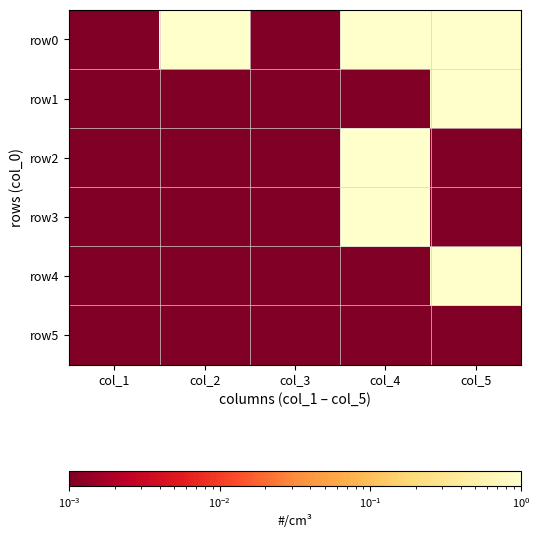

Reading left to right, what are all the values shown in this chart?

row0: col_1=0.0	col_2=1.0	col_3=0.0	col_4=1.0	col_5=1.0
row1: col_1=0.0	col_2=0.0	col_3=0.0	col_4=0.0	col_5=1.0
row2: col_1=0.0	col_2=0.0	col_3=0.0	col_4=1.0	col_5=0.0
row3: col_1=0.0	col_2=0.0	col_3=0.0	col_4=1.0	col_5=0.0
row4: col_1=0.0	col_2=0.0	col_3=0.0	col_4=0.0	col_5=1.0
row5: col_1=0.0	col_2=0.0	col_3=0.0	col_4=0.0	col_5=0.0